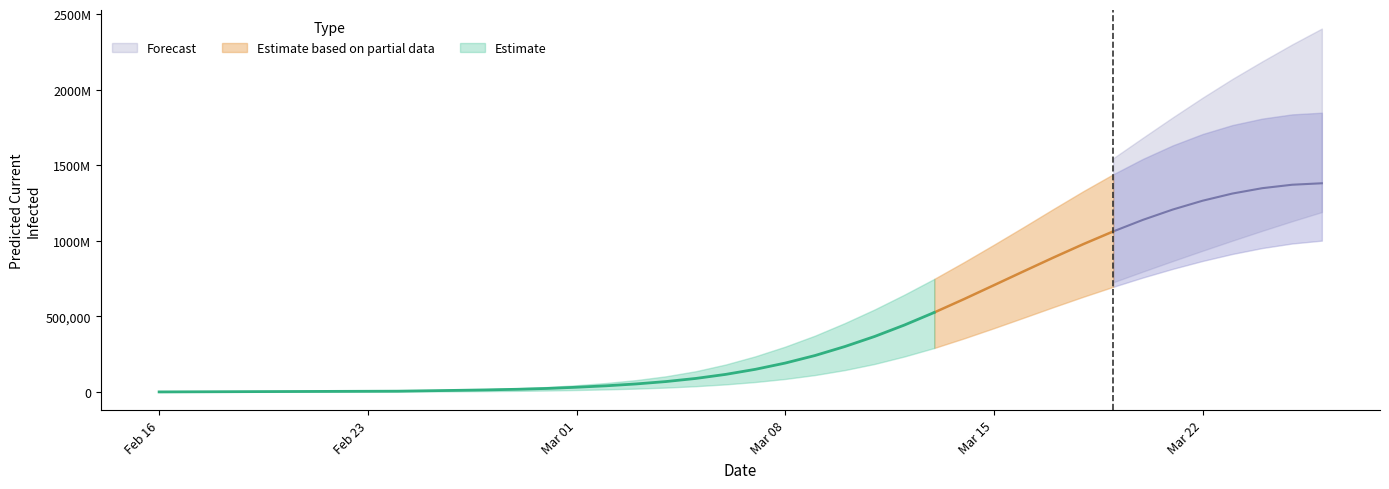

What is the value of the predicted_total_infected_mean point at the 17th from the left?

54475